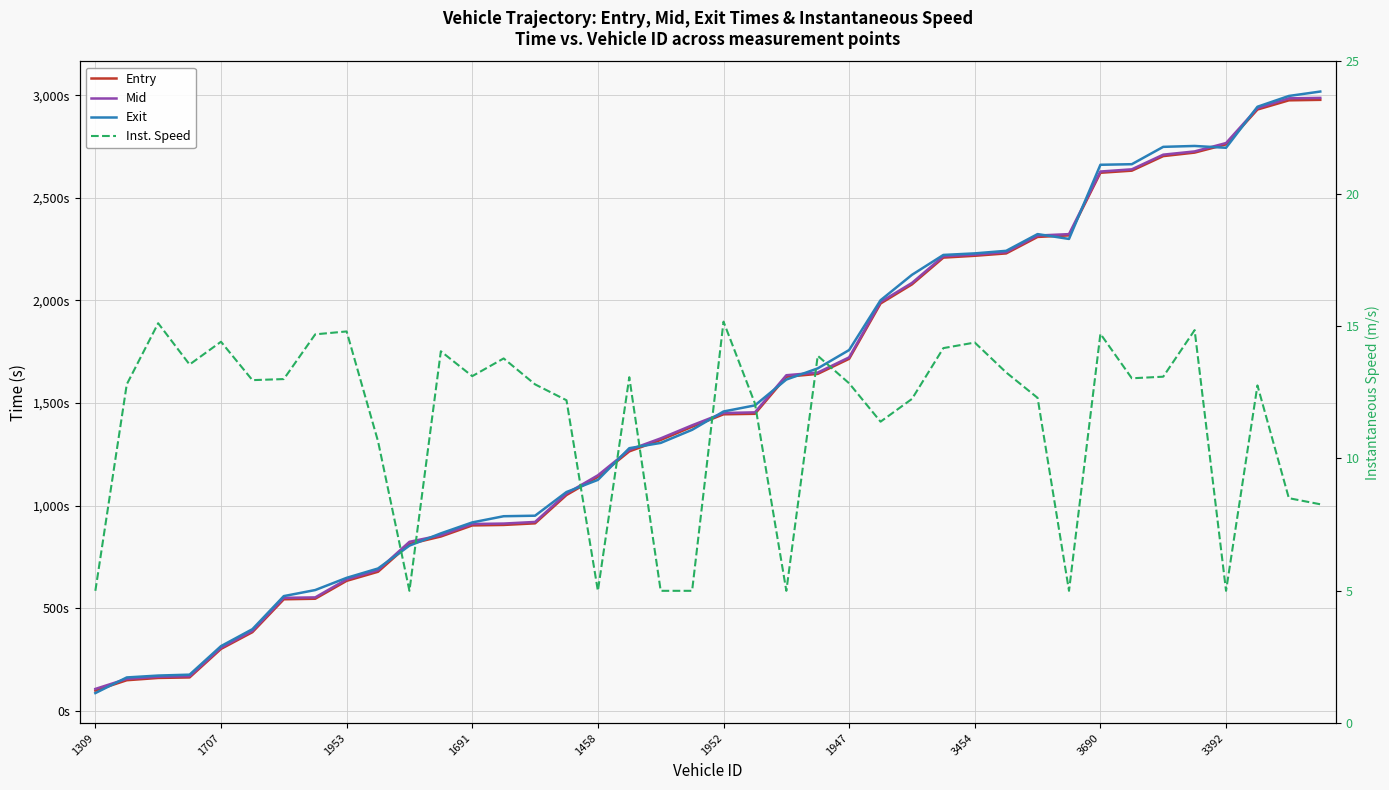

Read the Entry value at 21.

1447.3